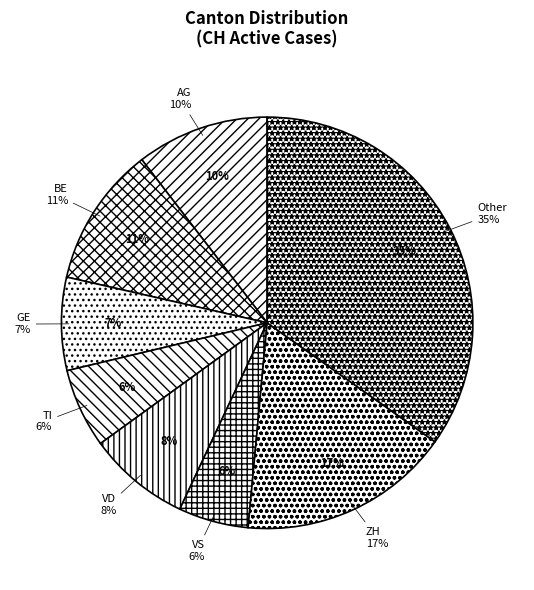

Which slice is the largest?

Other CH